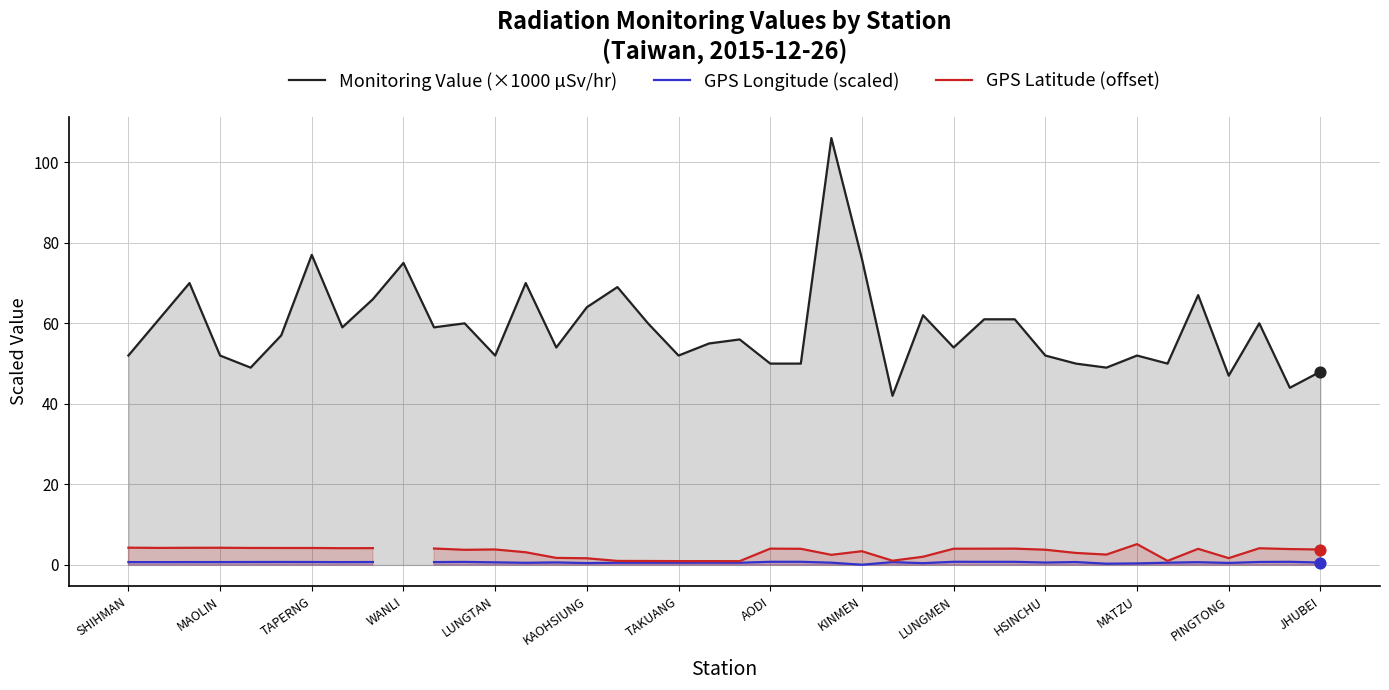

What are all the series names shown in the legend?

Monitoring Value (×1000 µSv/hr), GPS Longitude (scaled), GPS Latitude (offset)